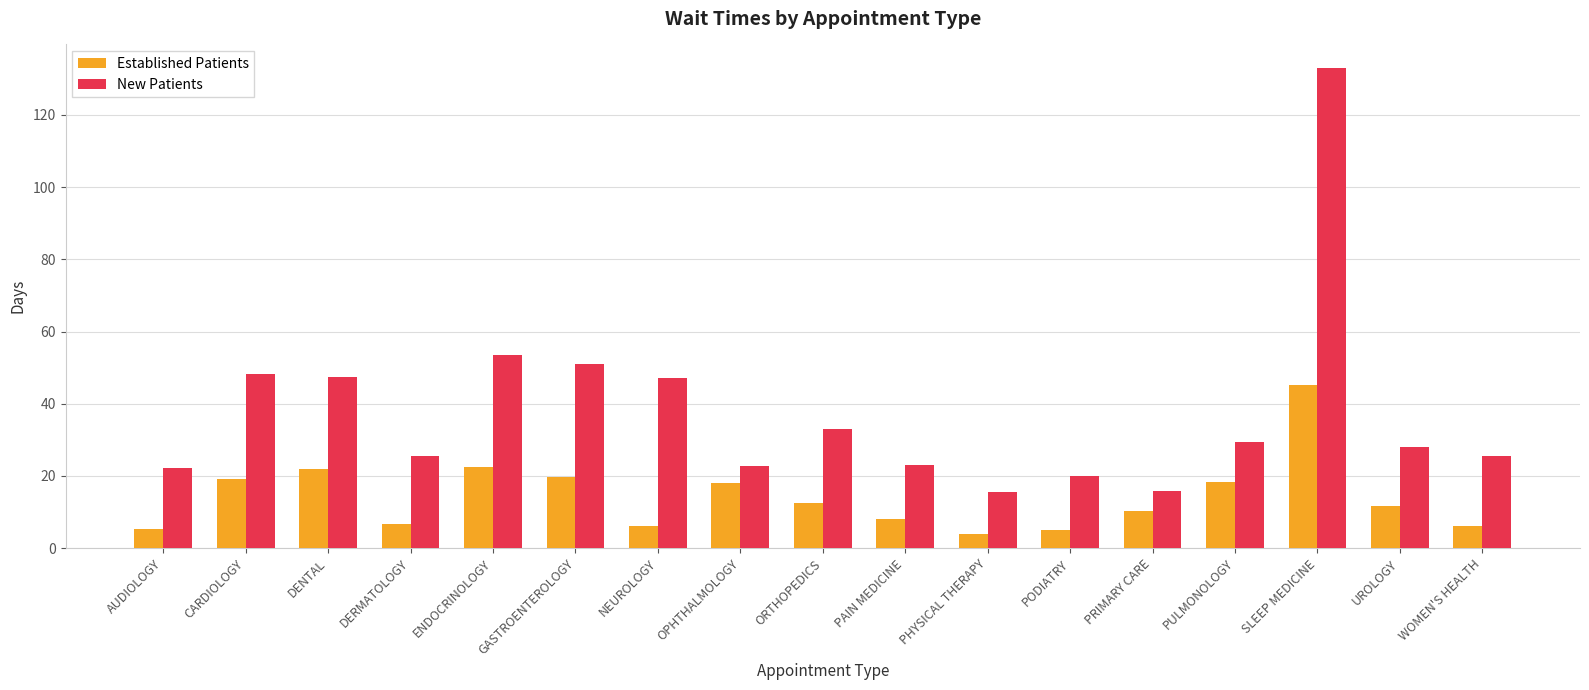

Is it true that Established Patients equals 5.3 at AUDIOLOGY?

True